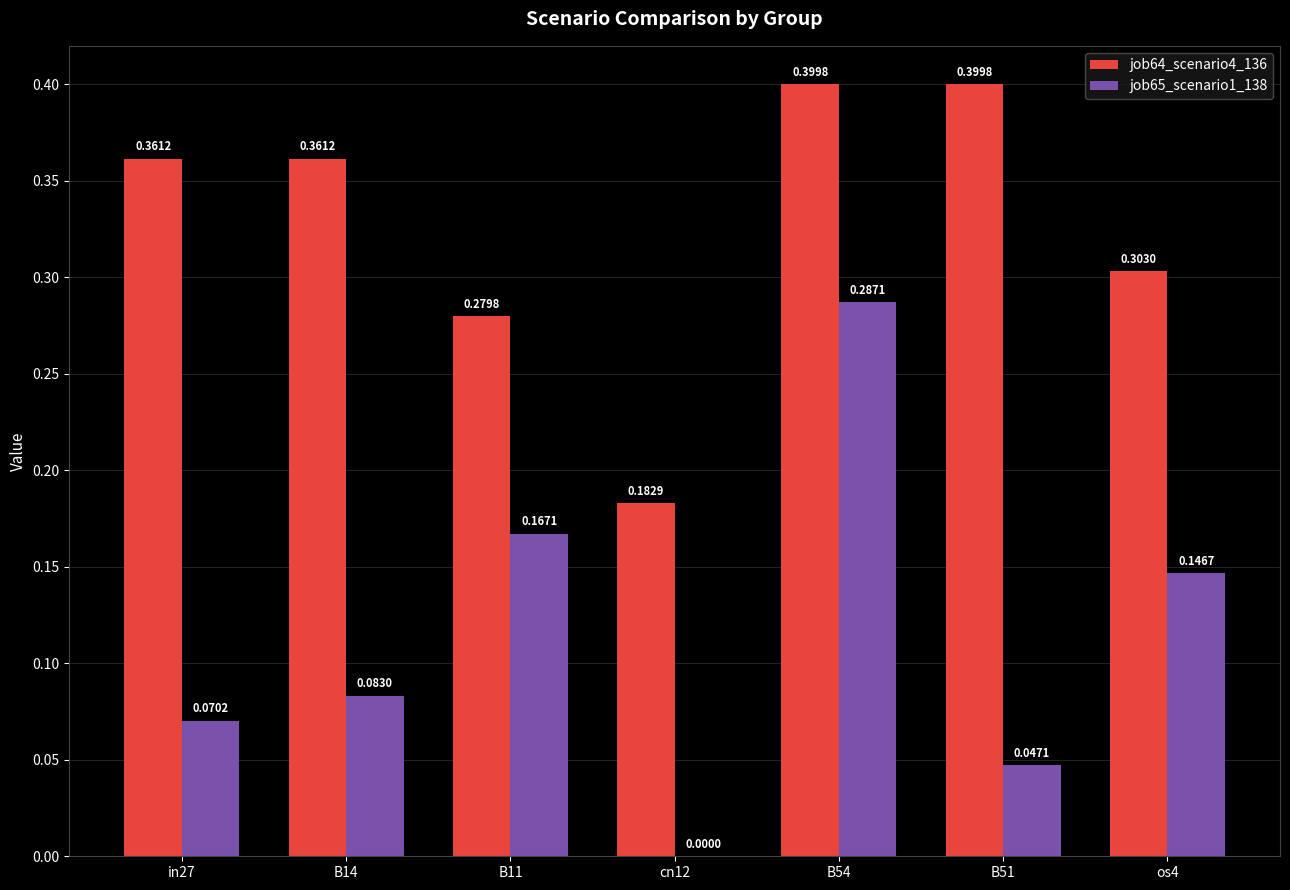

Between in27 and B51, which series saw the biggest shift?

job64_scenario4_136